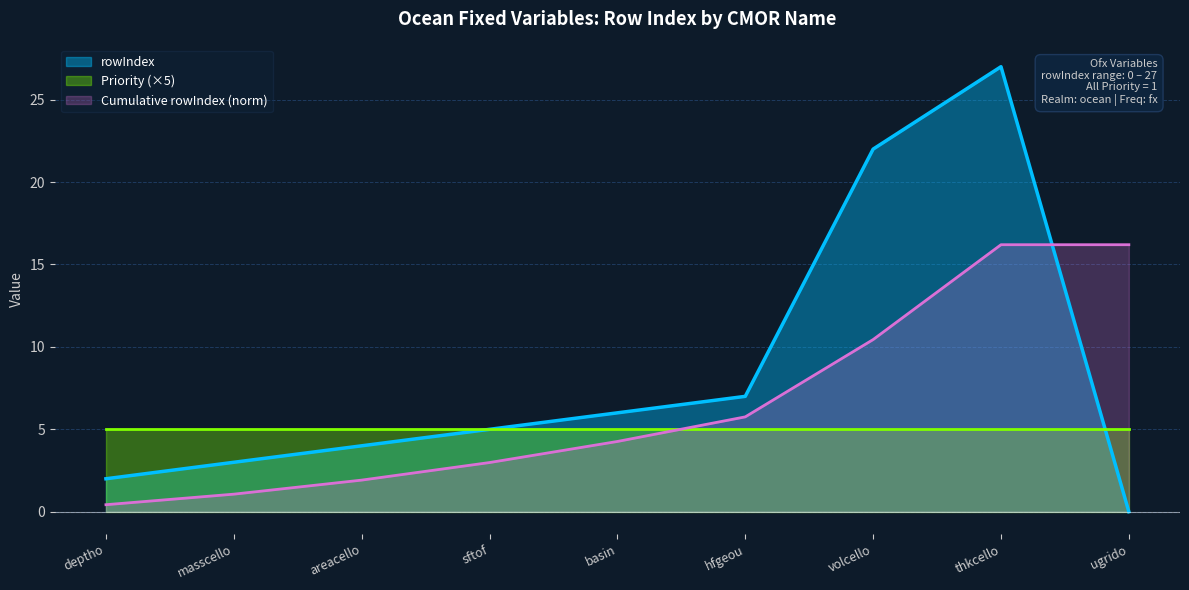

True or false: rowIndex and Cumulative rowIndex (norm) cross at least once.

True